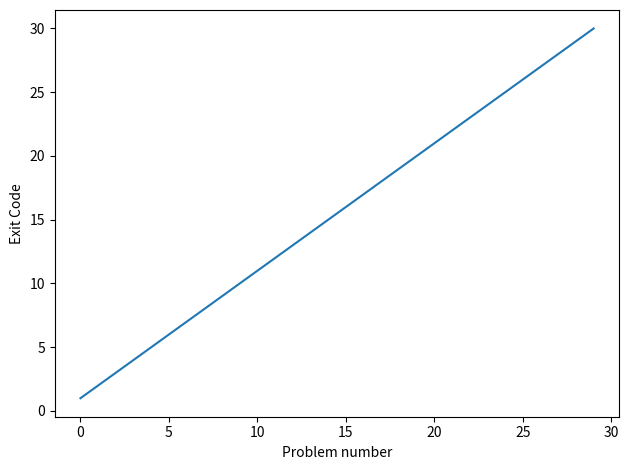

What is the difference between the maximum and minimum values?

29